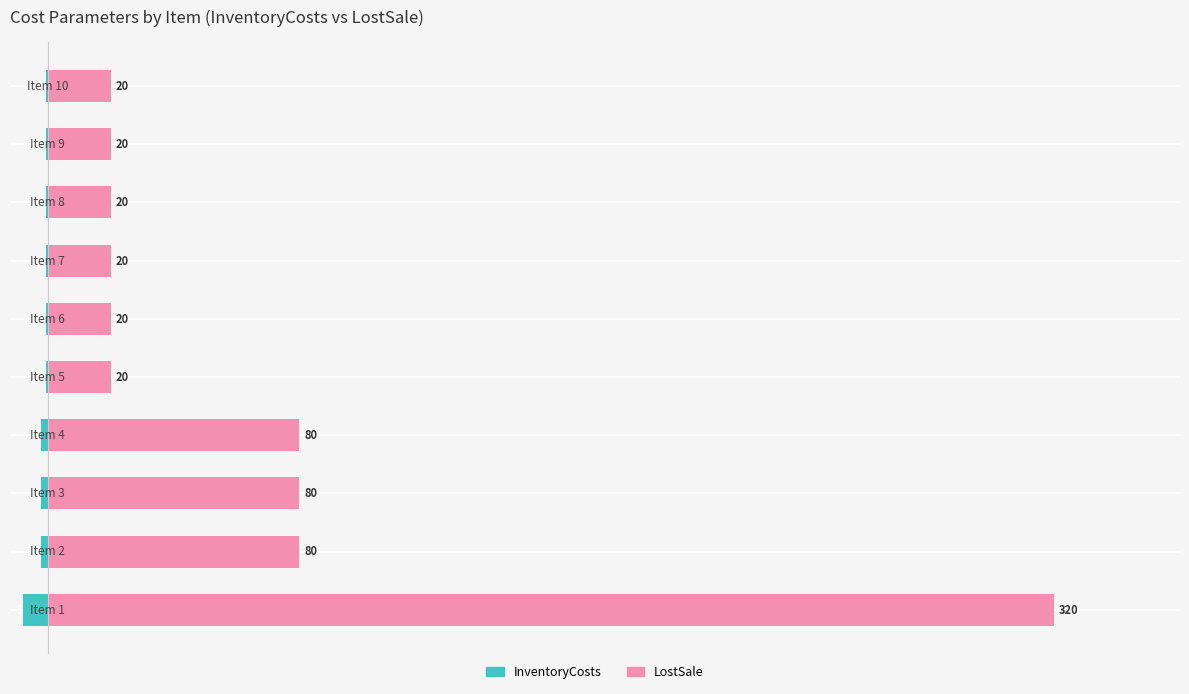

Read the InventoryCosts value at 2.

-2.0